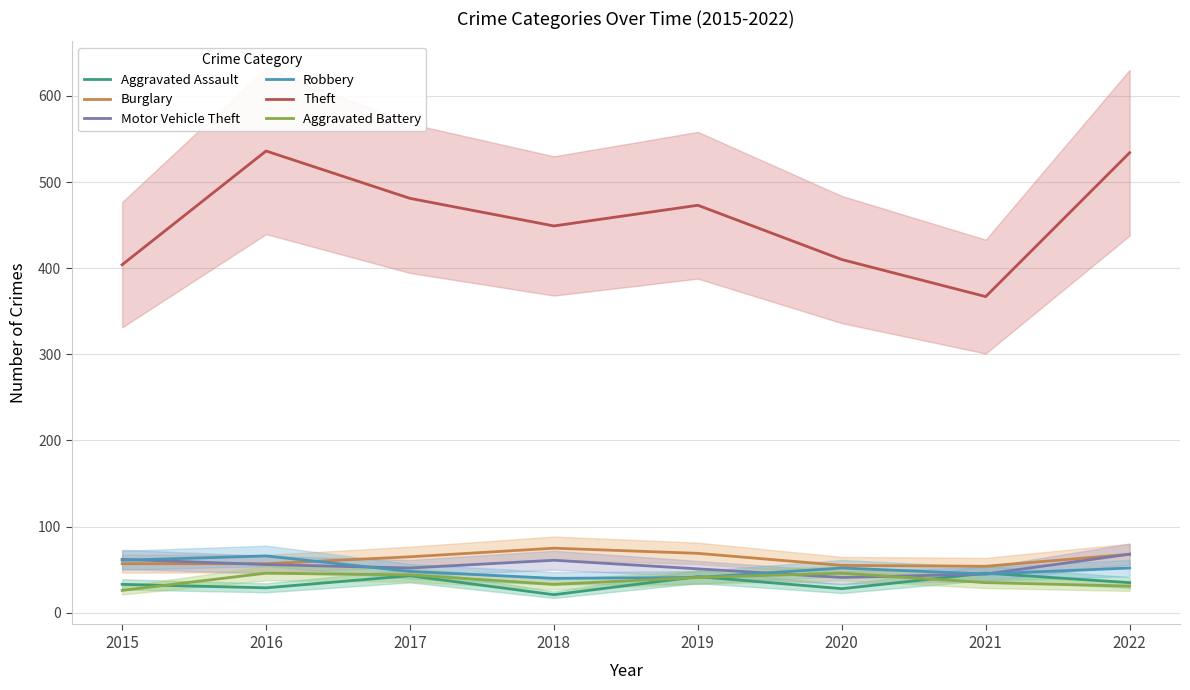

List the labels in order of Theft value, largest first.

2016, 2022, 2017, 2019, 2018, 2020, 2015, 2021